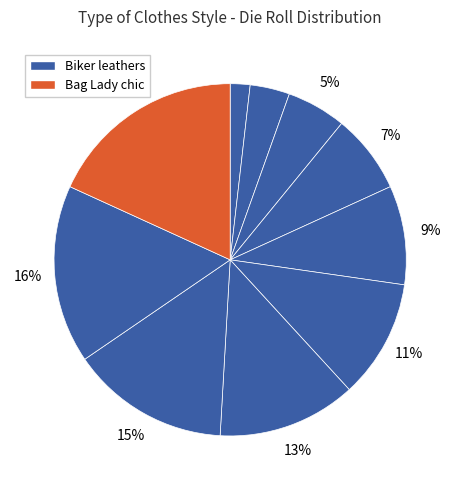

How many slices are in this pie chart?

10